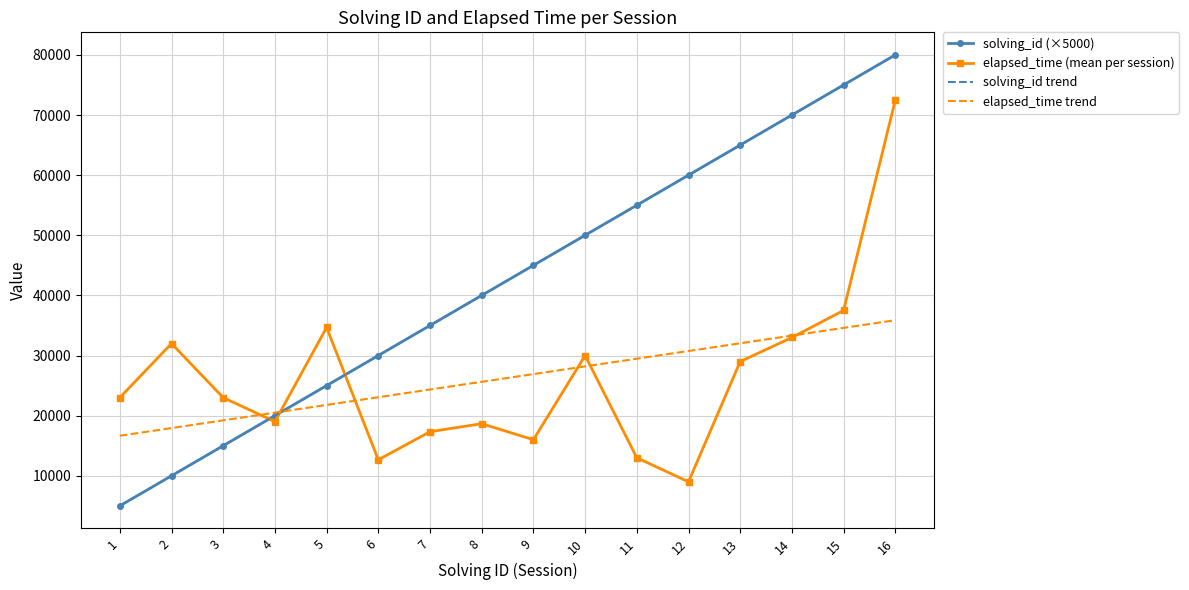

At how many categories does at least one series exceed 5147?

16